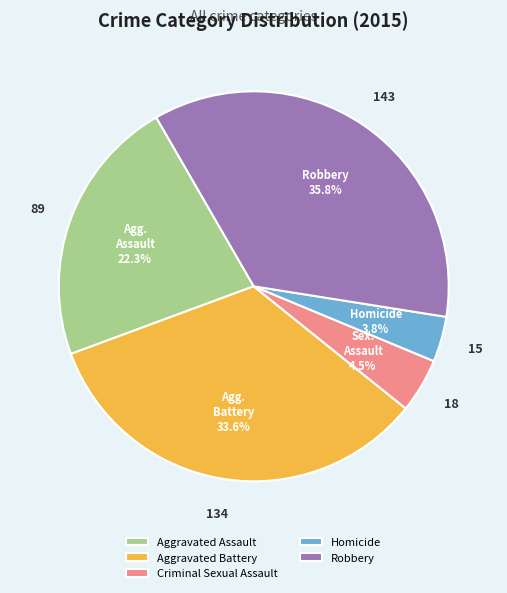

How many slices are in this pie chart?

5